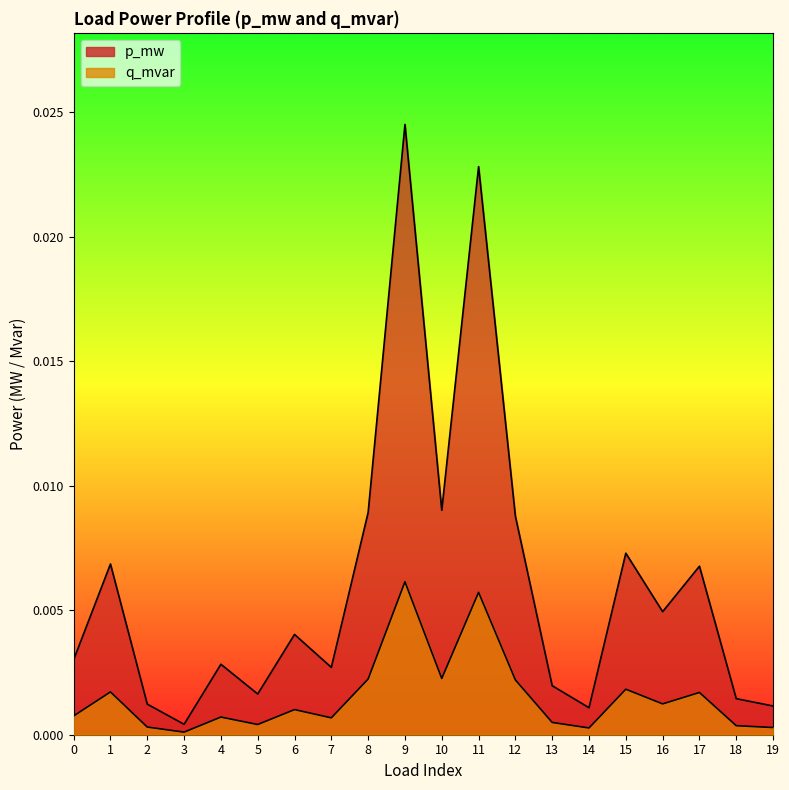

In p_mw, how many points are higher than both neighbors (excluding endpoints)?

7